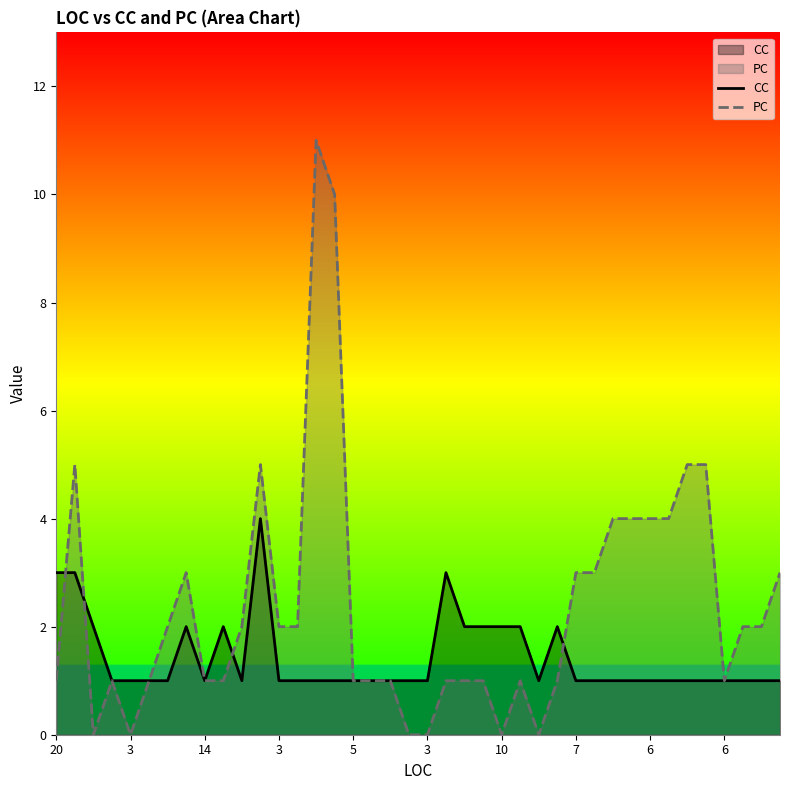

True or false: PC and CC intersect in this chart.

True